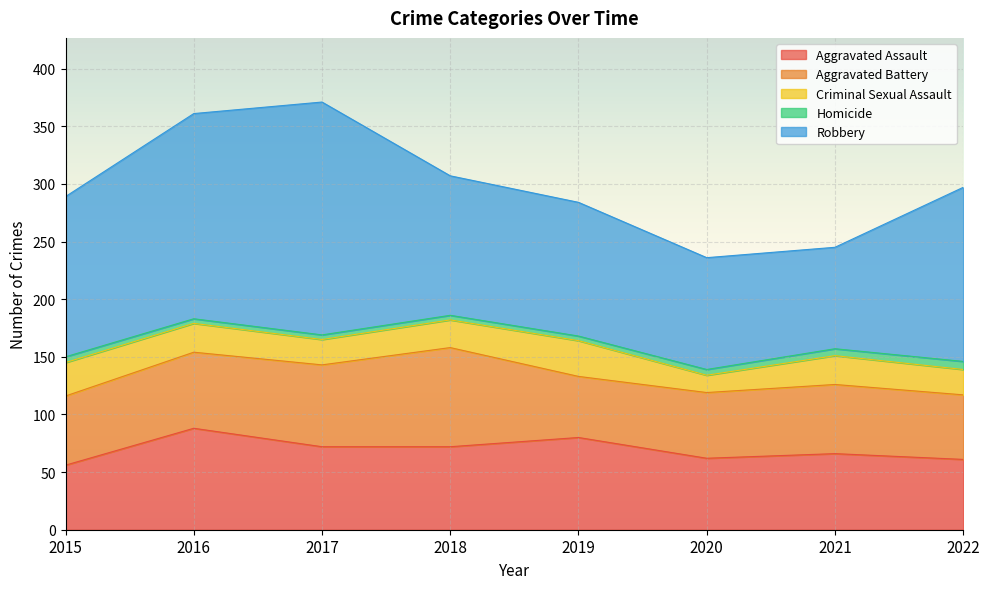

What is the maximum value for Aggravated Assault?

88